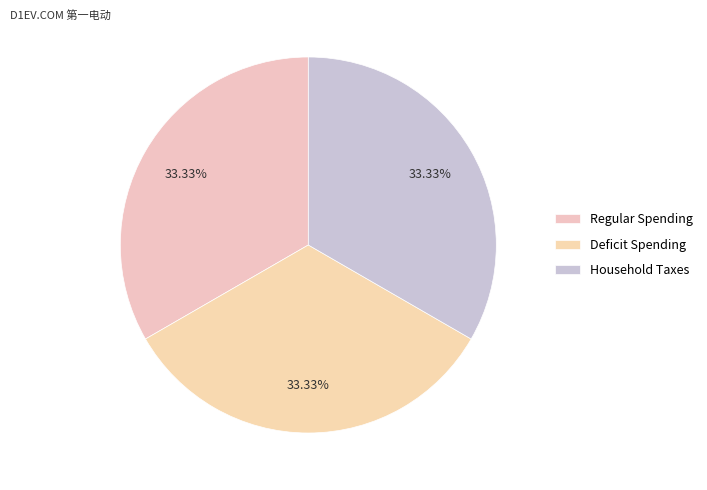

How many slices are in this pie chart?

3